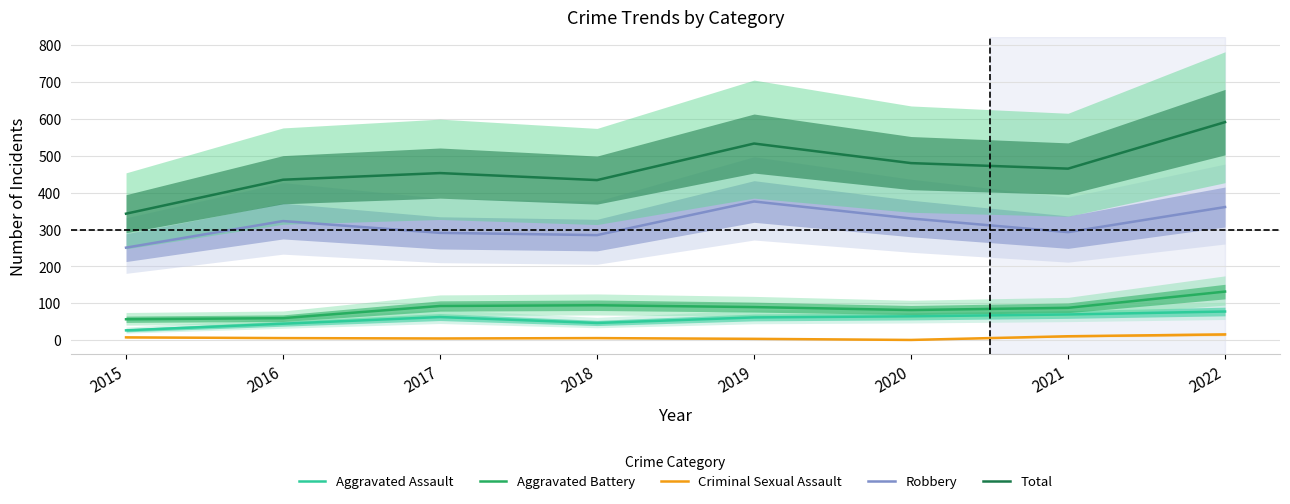

Where is the first local minimum for Robbery?

2018